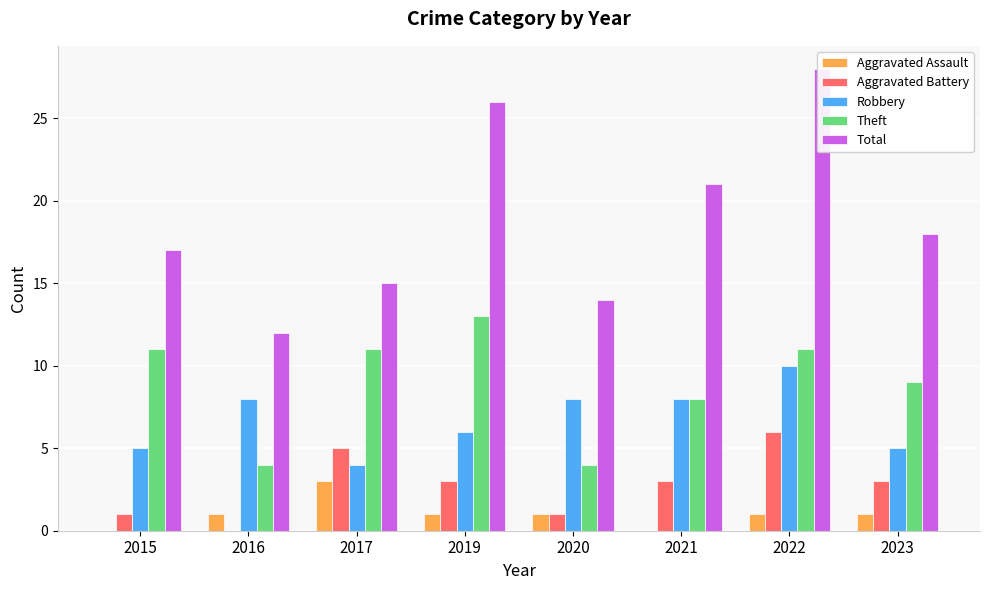

What is the sum of all Aggravated Assault values?

8